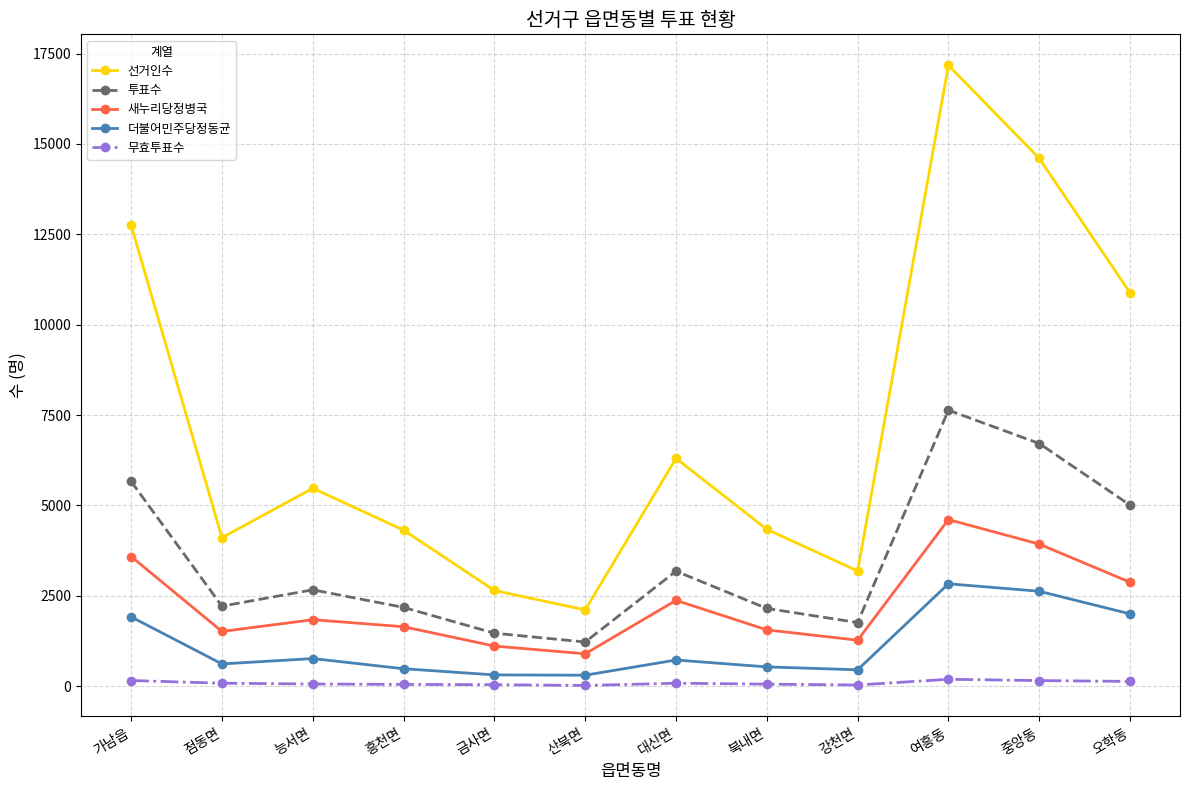

True or false: 투표수 has a value of 6714 at 중앙동.

True